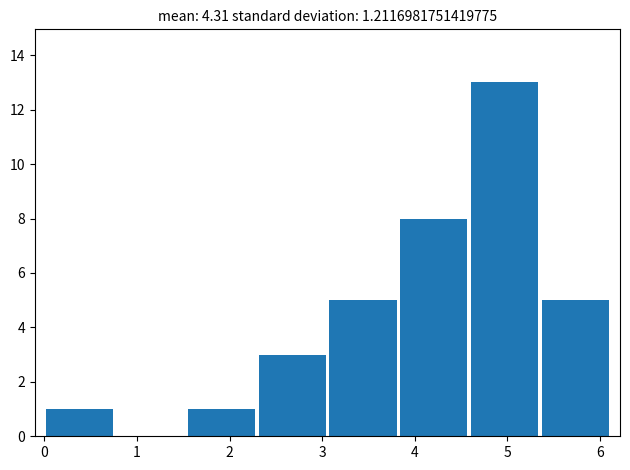

What is the height of the bar covering 4.6 to 5.4 on the x-axis? Neither the bar edges nor the heights are printed on the chart, so give them approximately, as read against the axes.

13